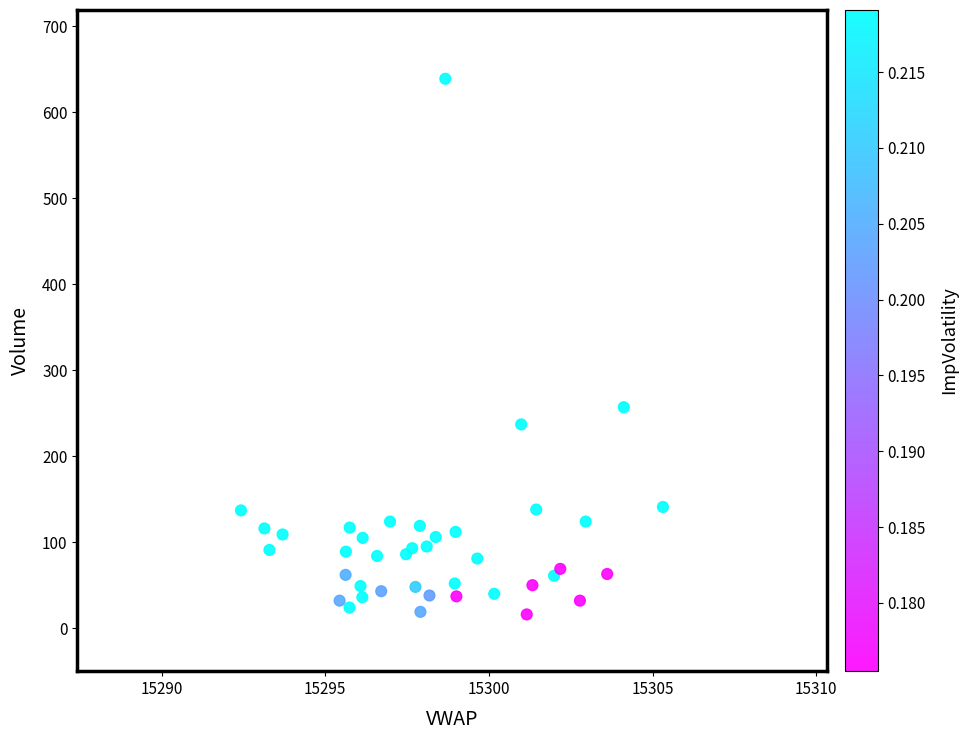

What Y value in the scatter plot is closest to 327?

257